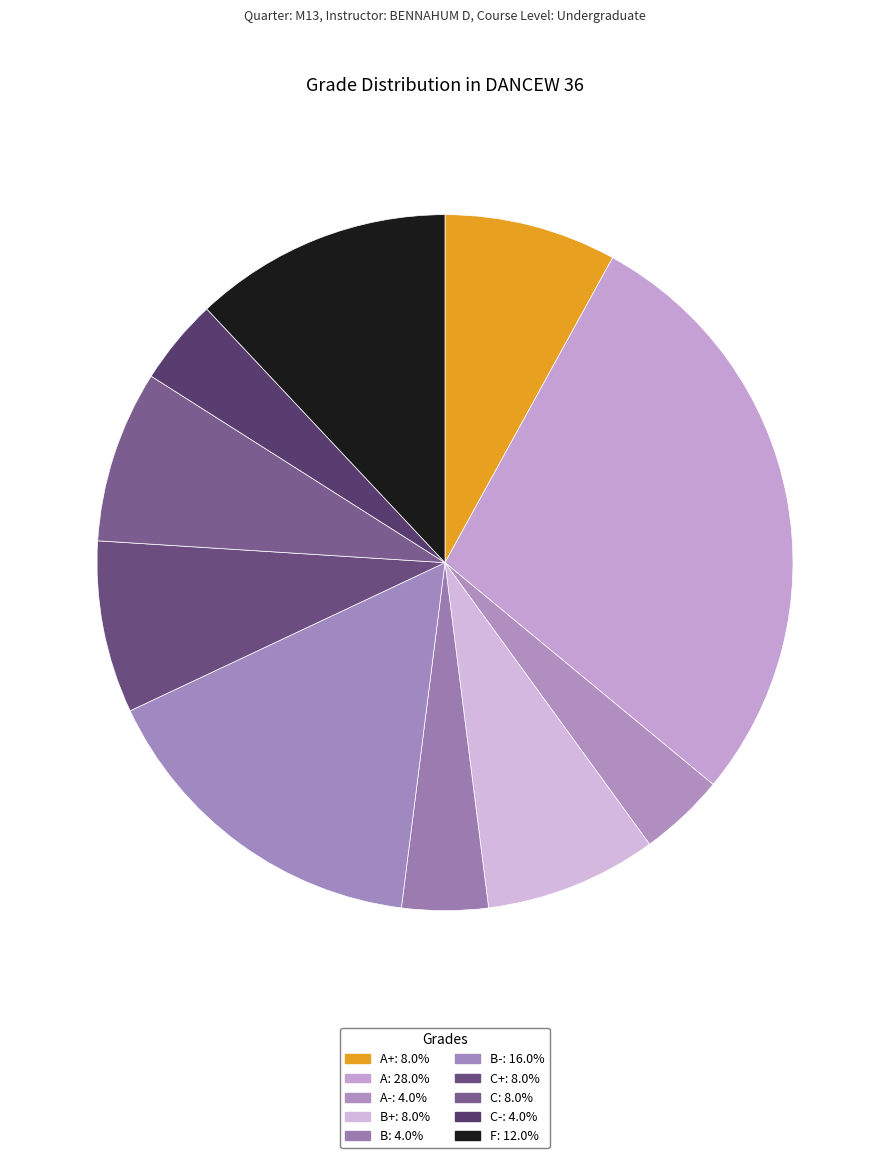

How many slices are in this pie chart?

10